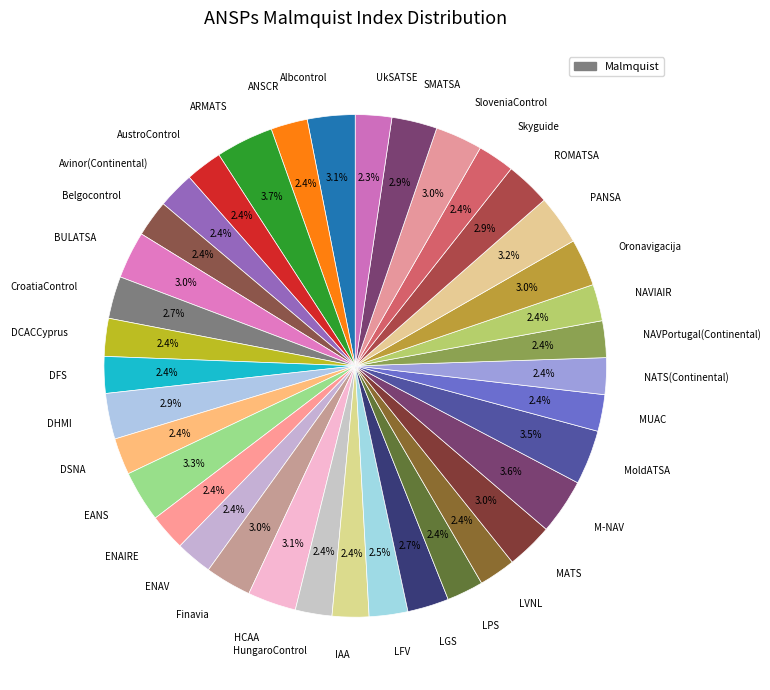

True or false: Oronavigacija accounts for 3% of the total.

True